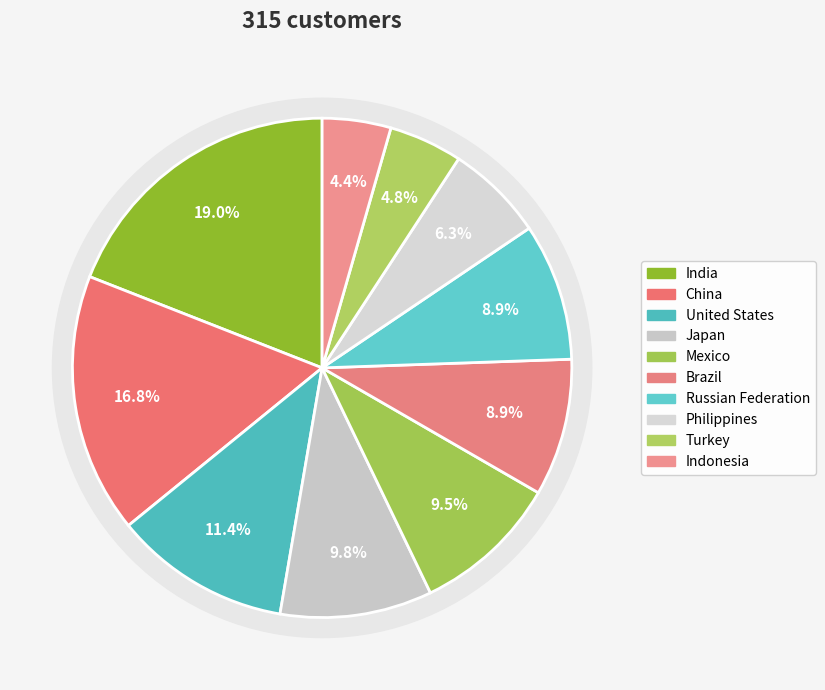

To the nearest percent, what percentage of the pie is Japan?

10%